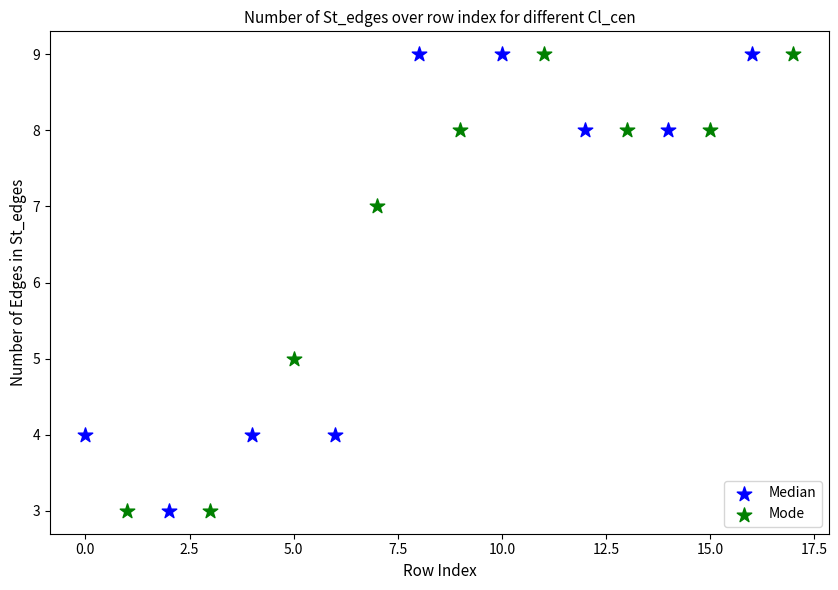

What are all the series names shown in the legend?

Median, Mode